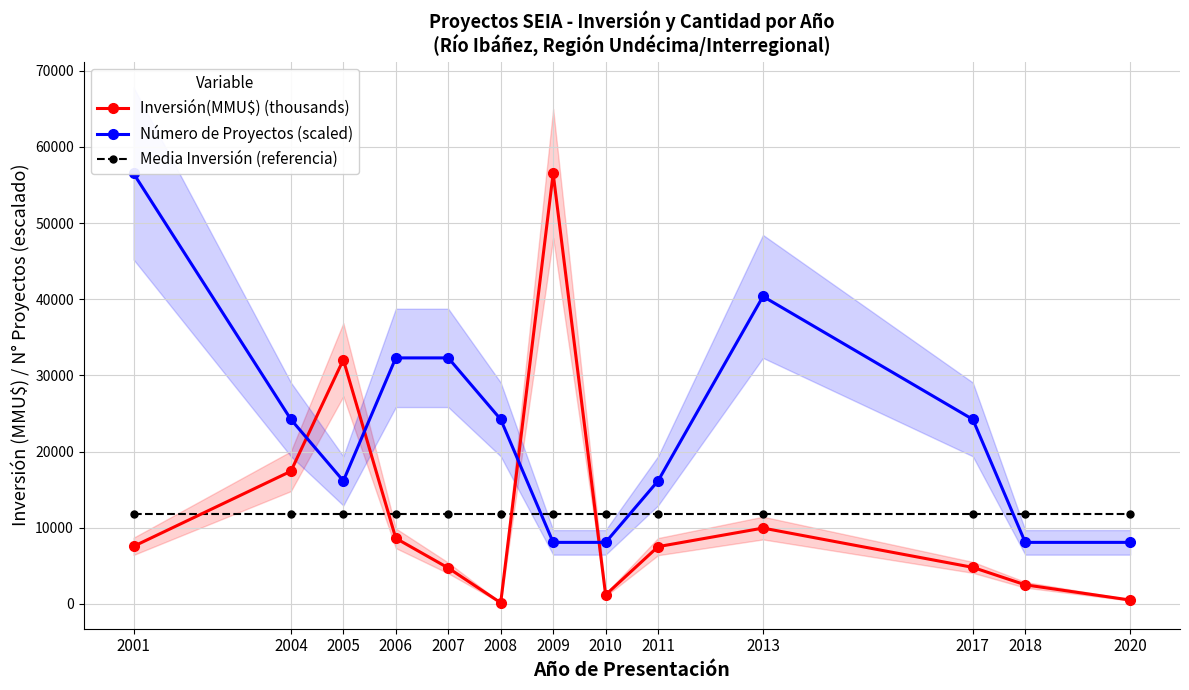

At 2007, list the series in order from largest to smallest.

Número de Proyectos (scaled), Media Inversión (referencia), Inversión(MMU$) (thousands)